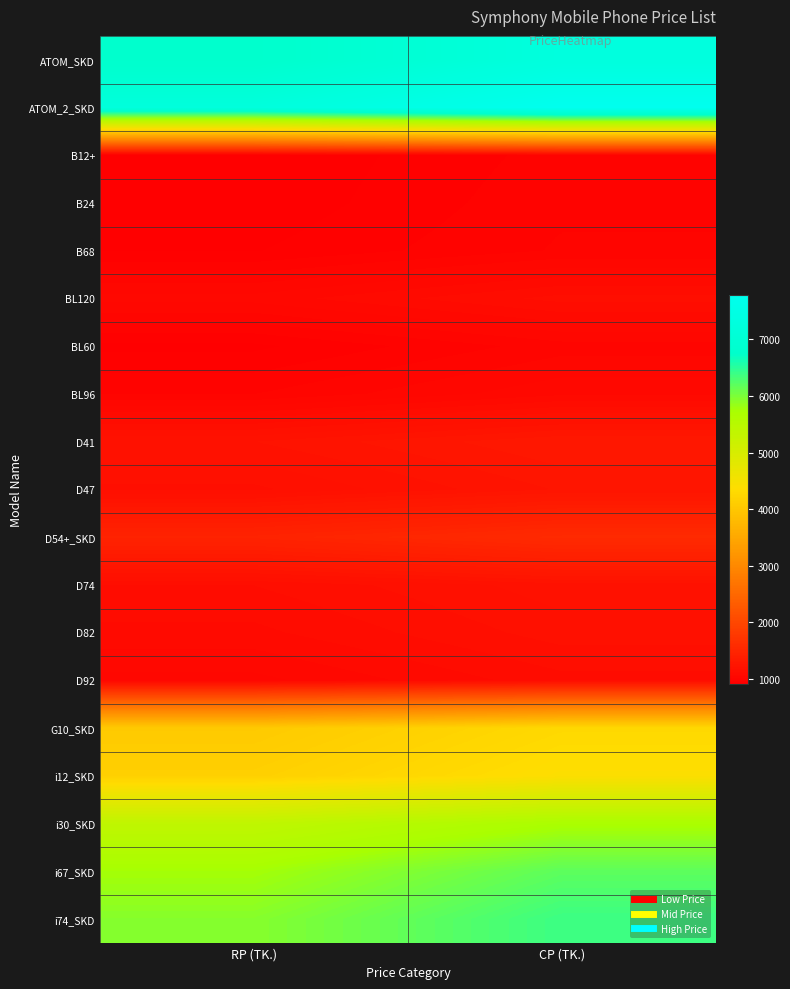

Reading left to right, extract all data points from this chart.

ATOM_SKD: RP (TK.)=6780	CP (TK.)=7290
ATOM_2_SKD: RP (TK.)=7240	CP (TK.)=7790
B12+: RP (TK.)=915	CP (TK.)=980
B24: RP (TK.)=920	CP (TK.)=990
B68: RP (TK.)=940	CP (TK.)=999
BL120: RP (TK.)=1060	CP (TK.)=1140
BL60: RP (TK.)=935	CP (TK.)=1010
BL96: RP (TK.)=995	CP (TK.)=1070
D41: RP (TK.)=1210	CP (TK.)=1290
D47: RP (TK.)=1150	CP (TK.)=1240
D54+_SKD: RP (TK.)=1460	CP (TK.)=1570
D74: RP (TK.)=1130	CP (TK.)=1199
D82: RP (TK.)=1095	CP (TK.)=1170
D92: RP (TK.)=1040	CP (TK.)=1120
G10_SKD: RP (TK.)=4050	CP (TK.)=4290
i12_SKD: RP (TK.)=4150	CP (TK.)=4390
i30_SKD: RP (TK.)=5370	CP (TK.)=5699
i67_SKD: RP (TK.)=5750	CP (TK.)=6190
i74_SKD: RP (TK.)=5940	CP (TK.)=6390